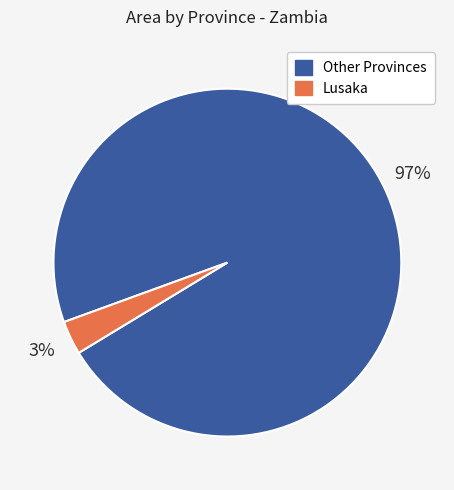

Does any single category account for the majority?

Yes